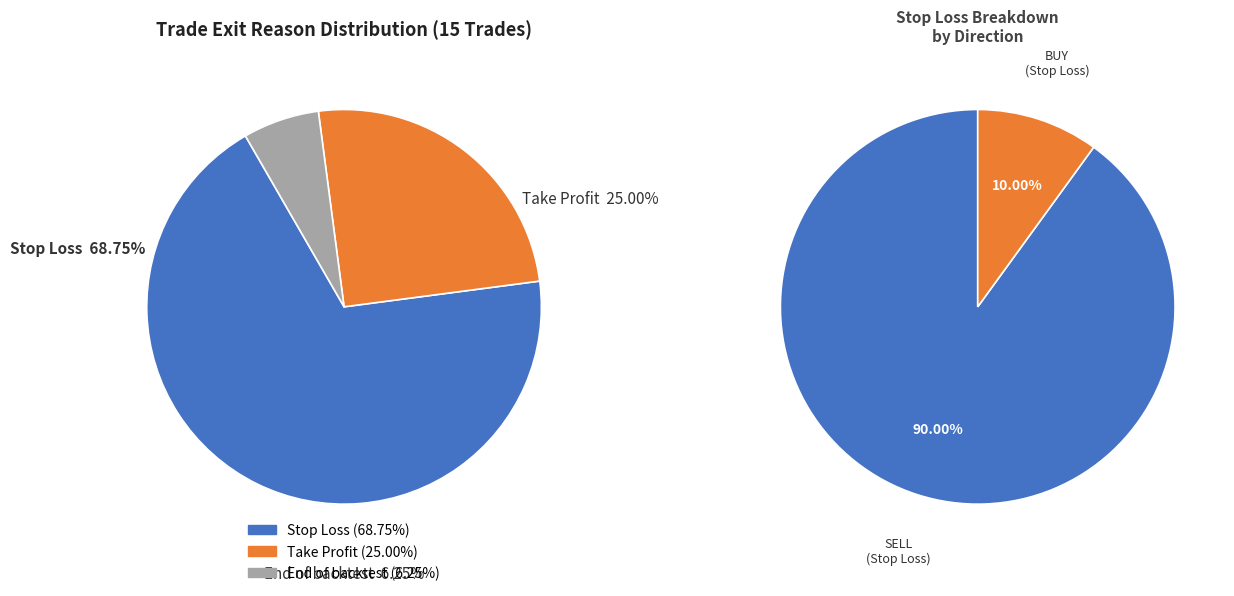

Approximately how many times larger is the value at End of backtest compared to Stop Loss?

0.1